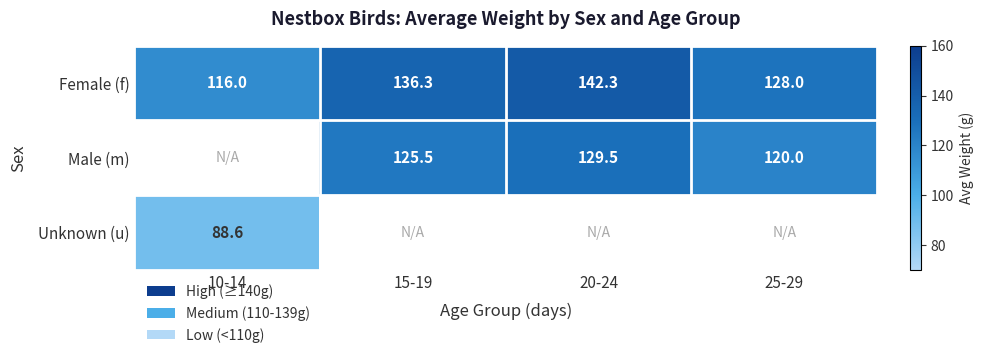

What is the approximate value of Female (f) at 15-19?

136.3